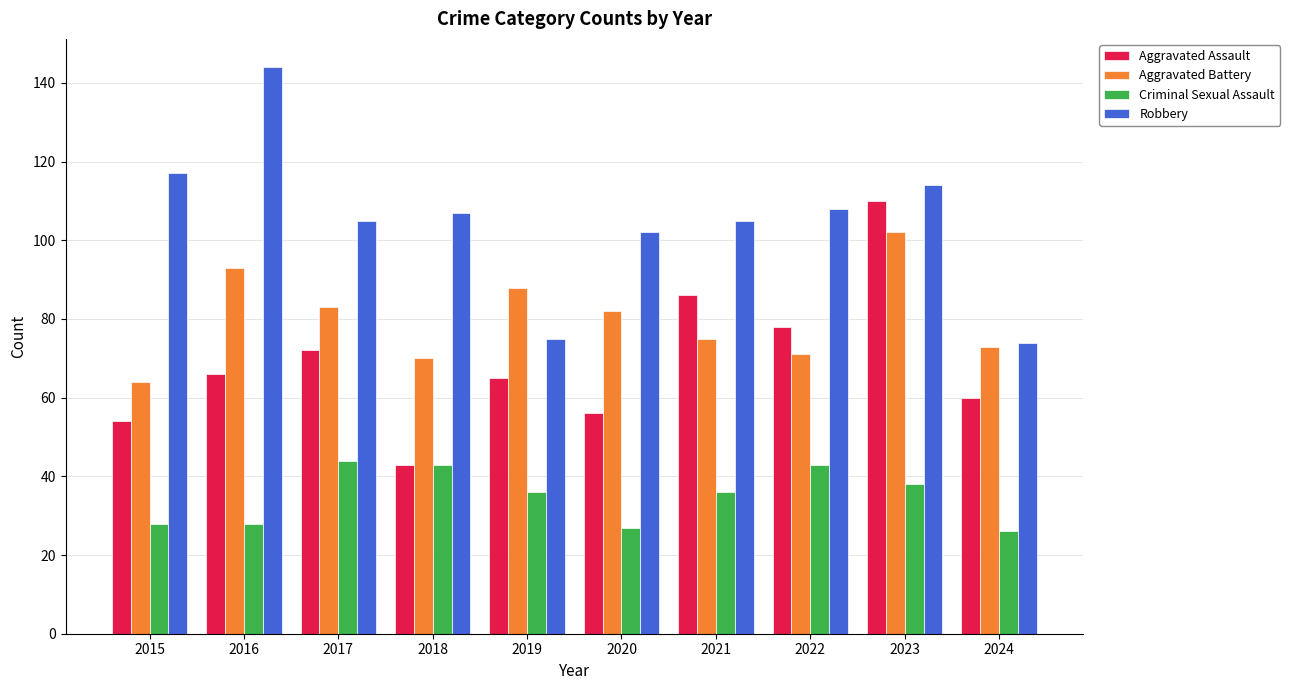

At 2021, list the series in order from smallest to largest.

Criminal Sexual Assault, Aggravated Battery, Aggravated Assault, Robbery